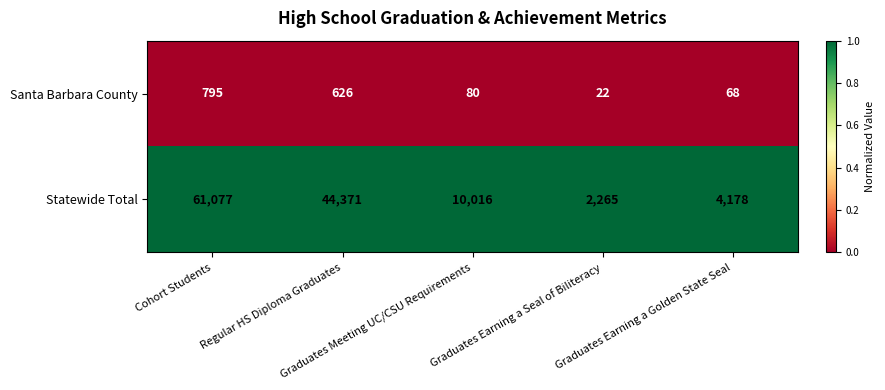

How many data points does each series have?

5